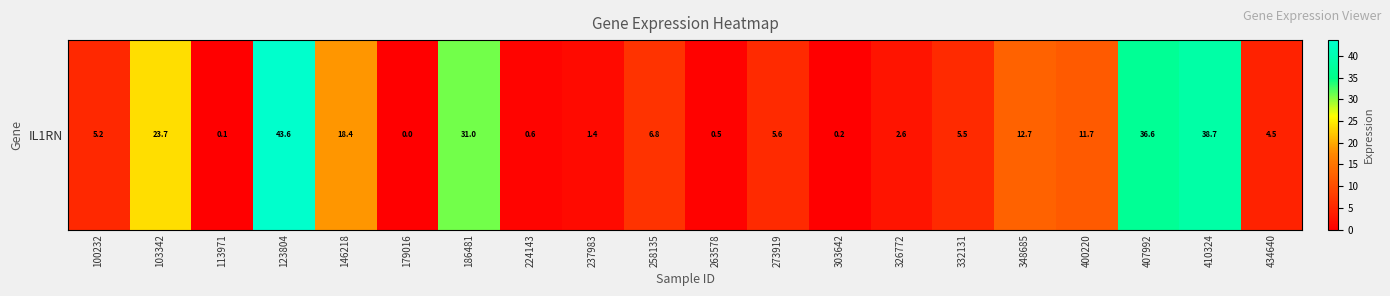

What is the difference between the maximum and minimum values?

43.6